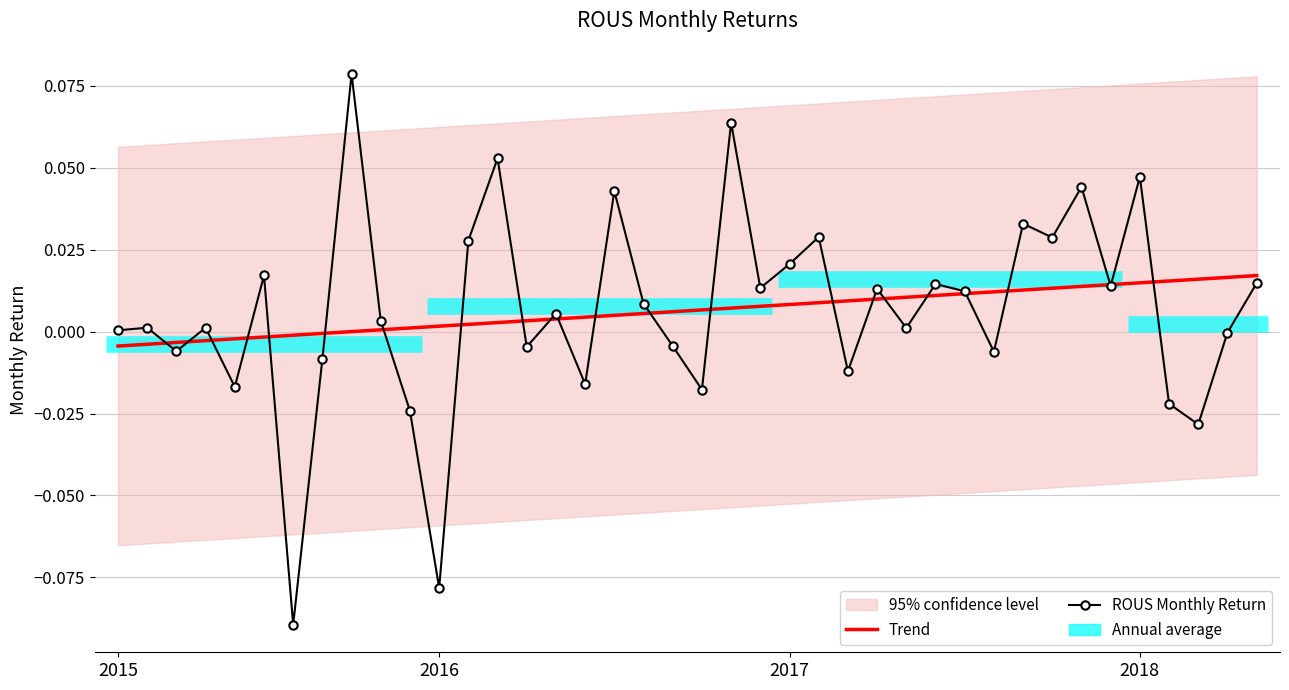

At which label does ROUS Monthly Return first exceed 0?

2015